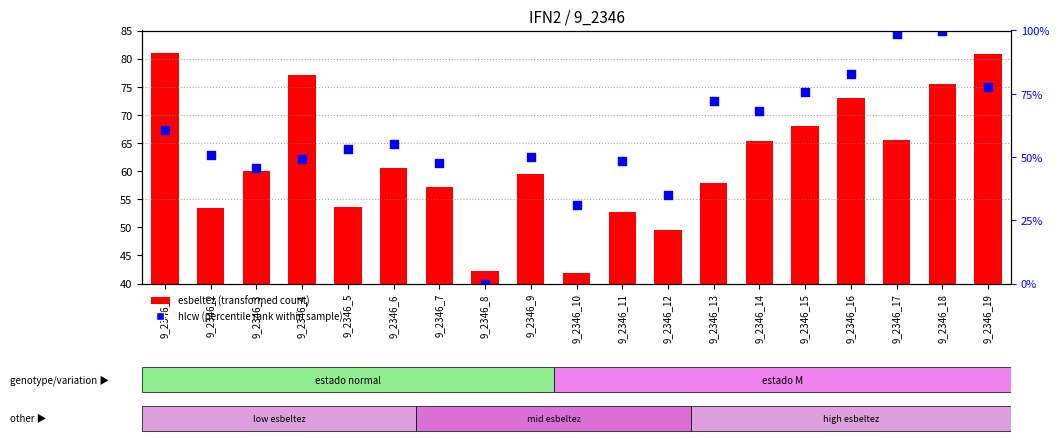

Which series reaches the maximum Y coordinate?

hlcw (percentile rank within sample)